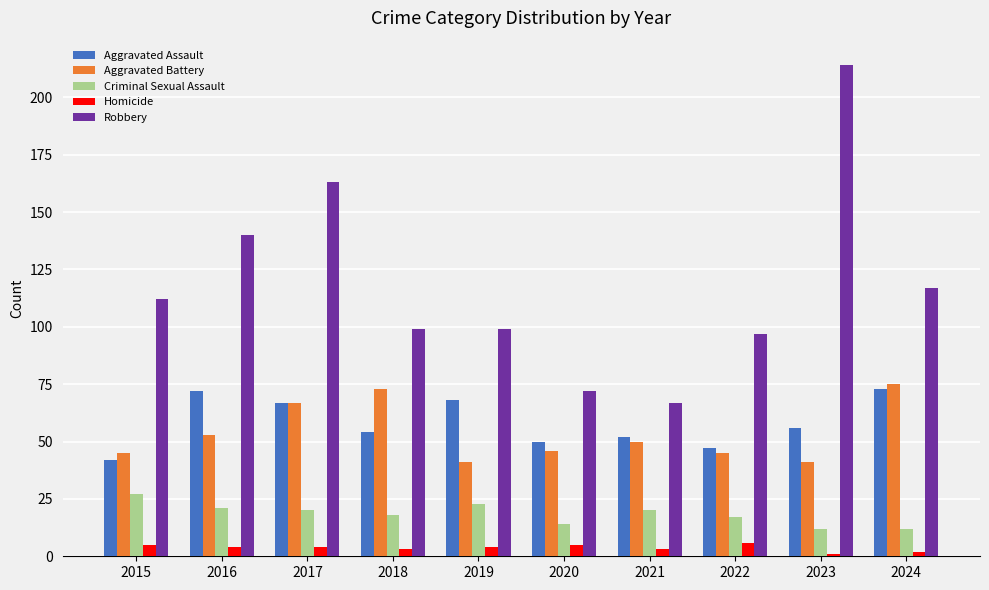

What is the sum of the Aggravated Battery values at 2018 and 2017?

140